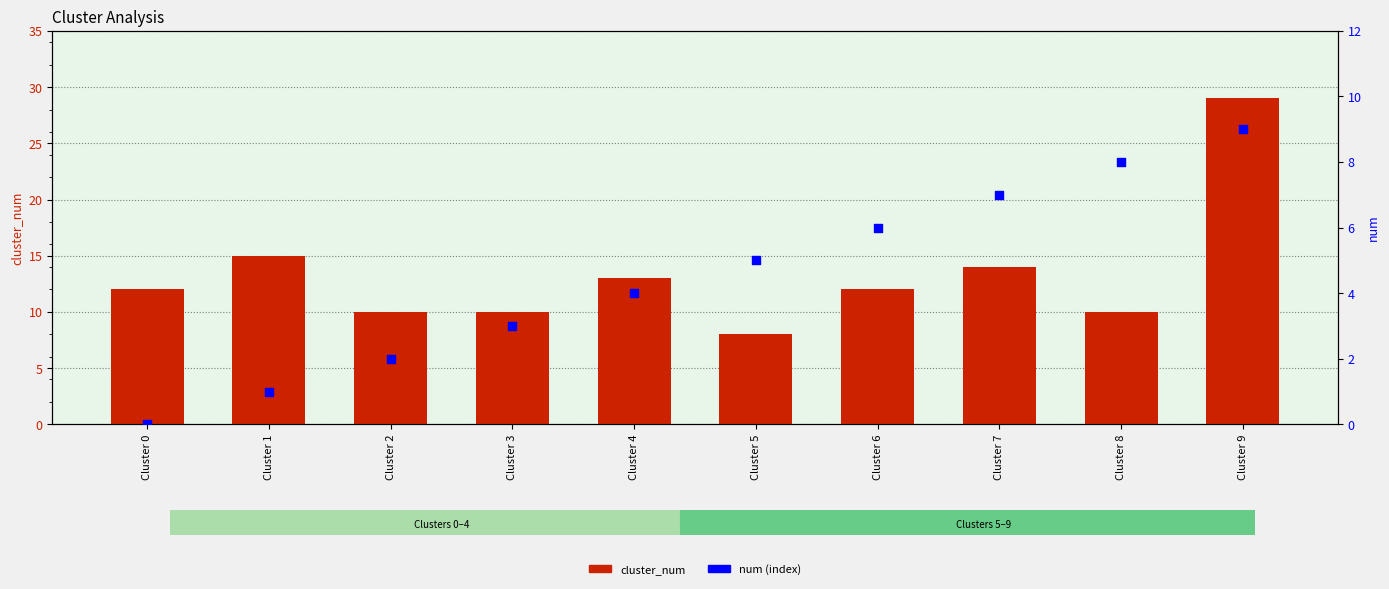

At which category is the sum across all series the highest?

Cluster 9